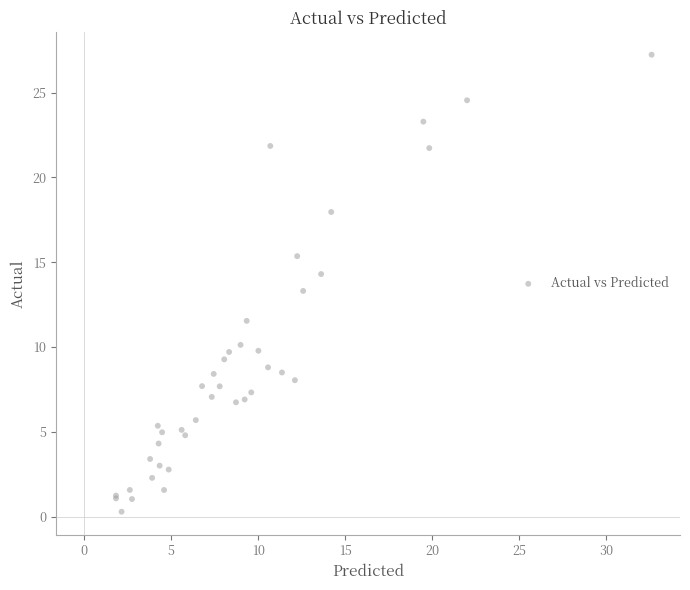

What Y value in the scatter plot is closest to 13?

13.3